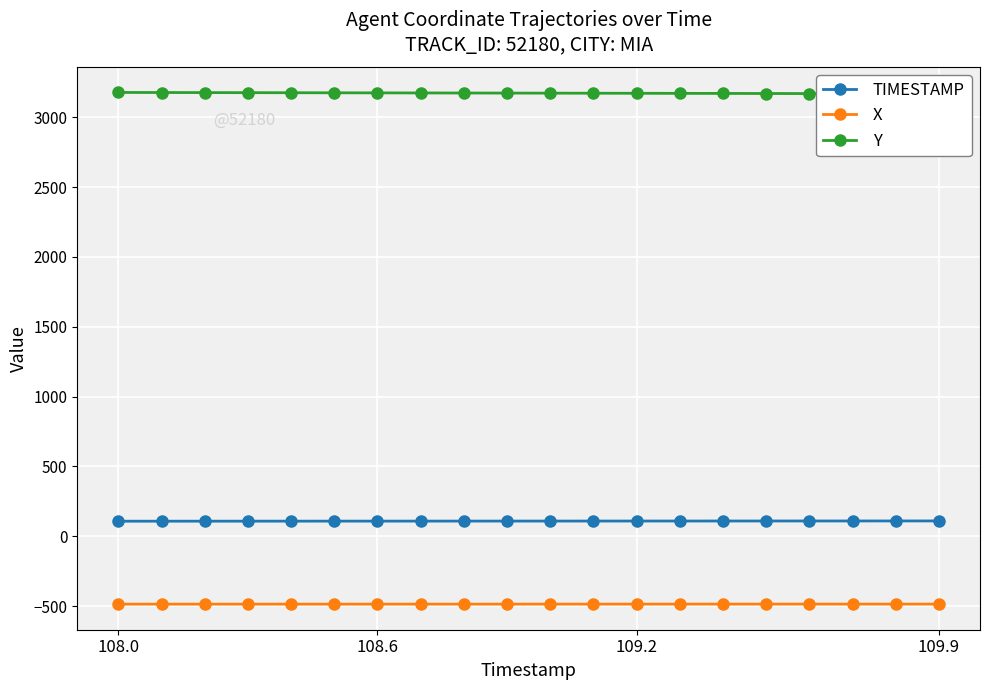

What is the lowest value of the X series?

-485.6